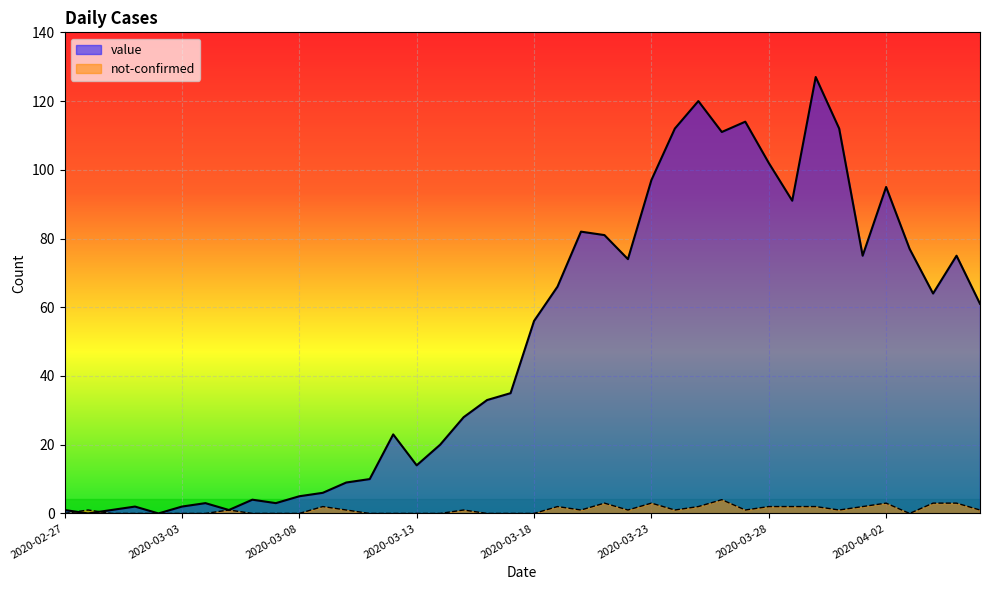

True or false: value and not-confirmed intersect in this chart.

True